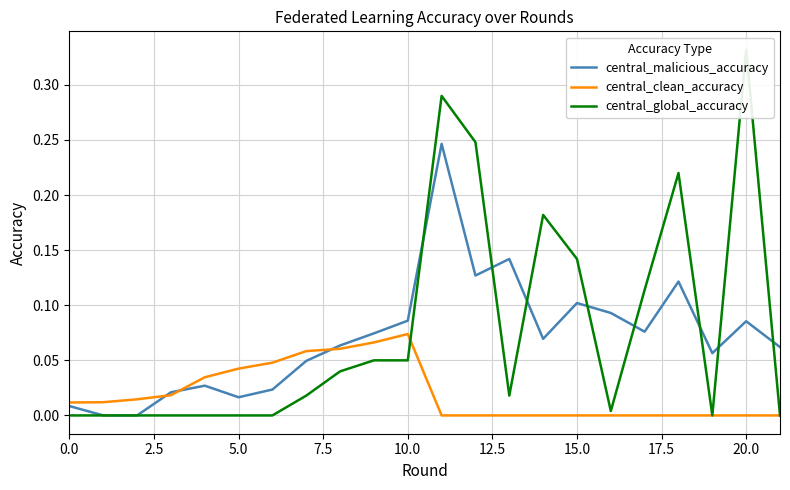

How many times do central_clean_accuracy and central_global_accuracy cross each other?

1